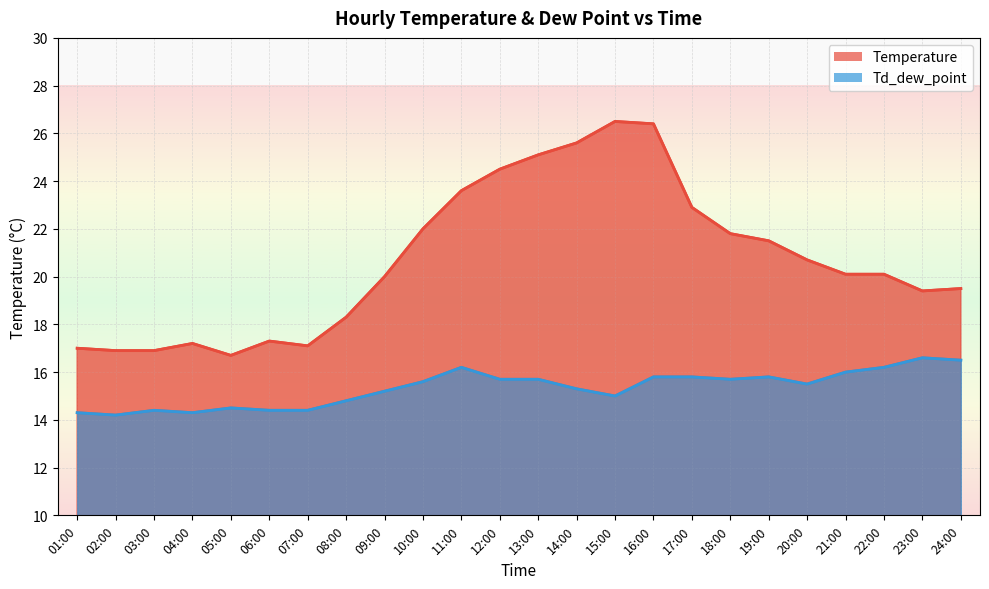

How many lines are shown in the chart?

2